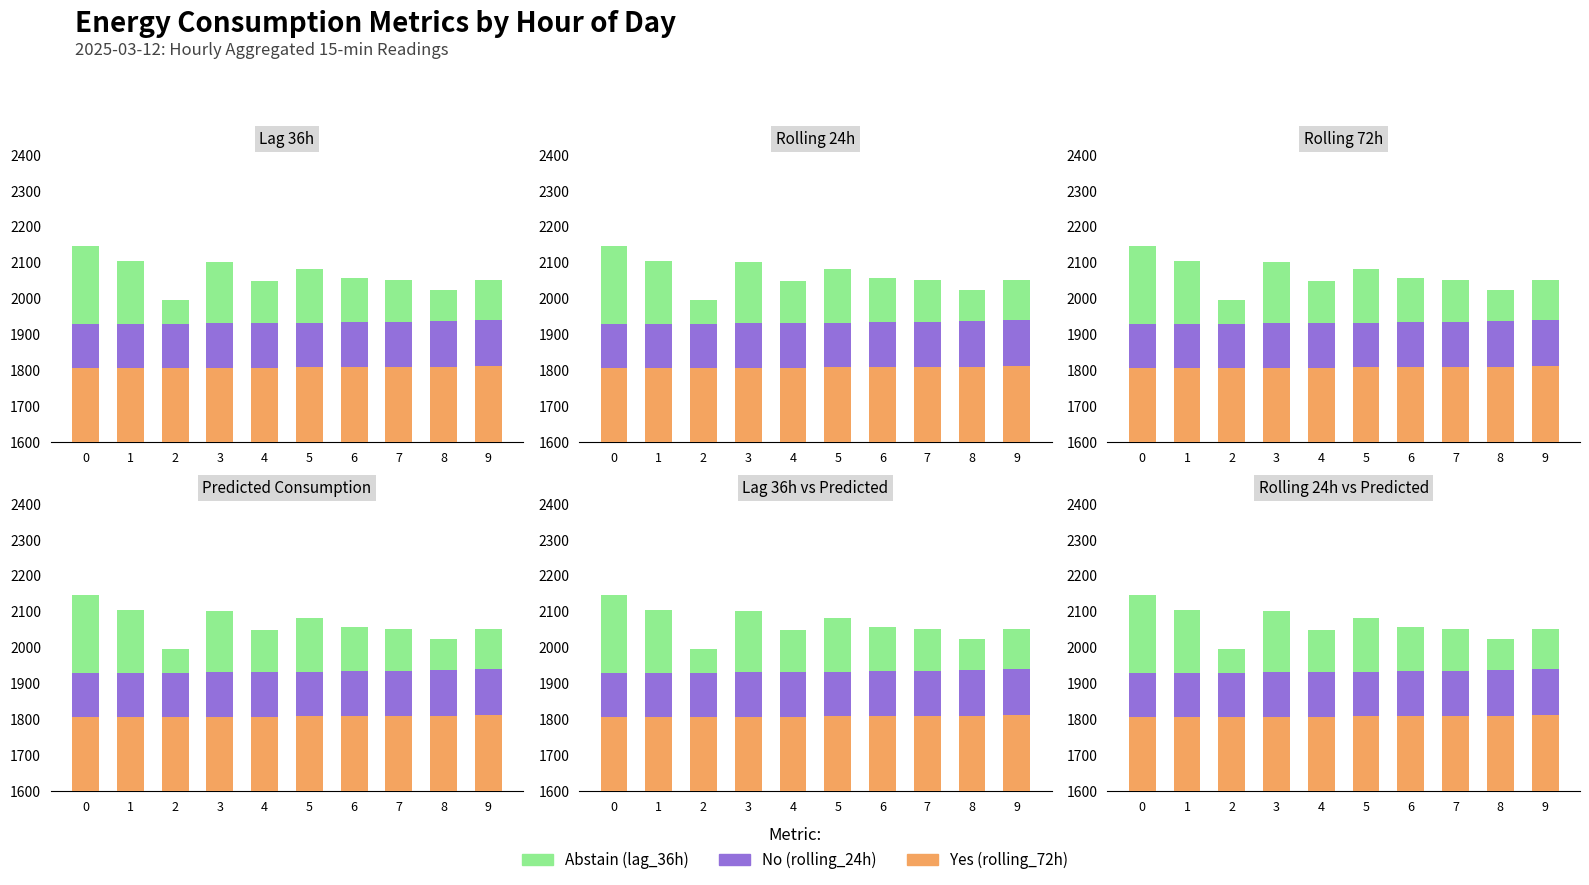

Reading right to left, what are all the values shown in this chart?

rolling_72h: 1810.9	1810.0	1809.1	1808.3	1807.7	1807.1	1807.0	1806.5	1806.3	1805.4
rolling_24h portion: 127.8	126.5	125.5	125.0	124.3	123.8	123.6	123.2	123.4	122.6
lag_36h portion: 113.3	87.5	115.3	122.7	150.0	116.1	171.5	66.3	174.2	218.1